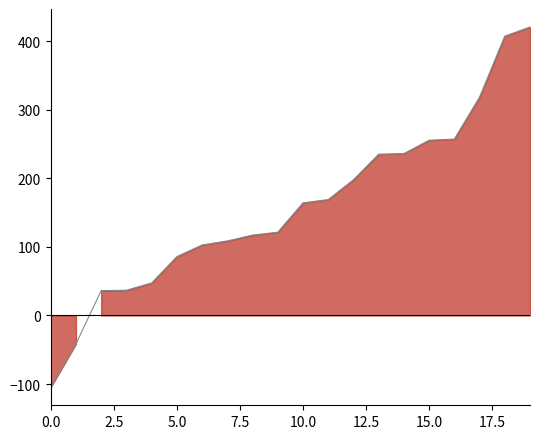

Between 0.0 and 17.5, which is larger?

17.5